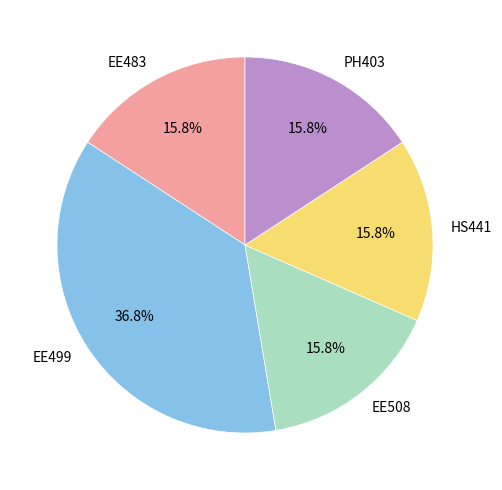

What is the total percentage of EE499 and EE508?

52.6%